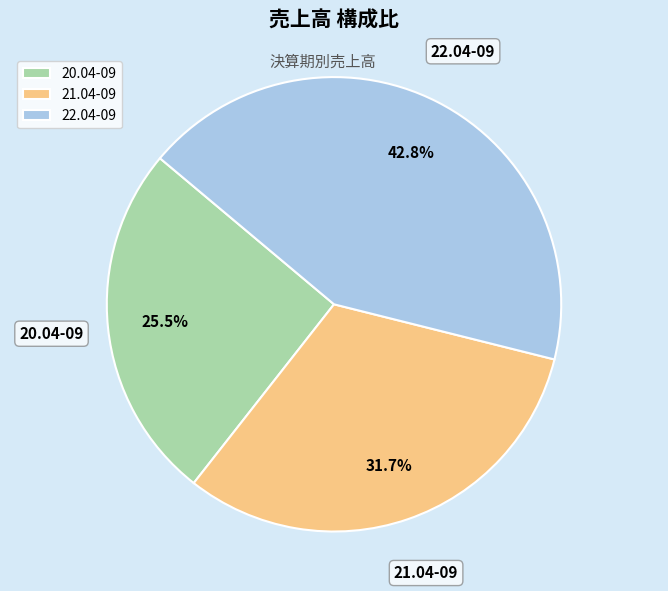

Is there any slice that represents more than half of the pie?

No